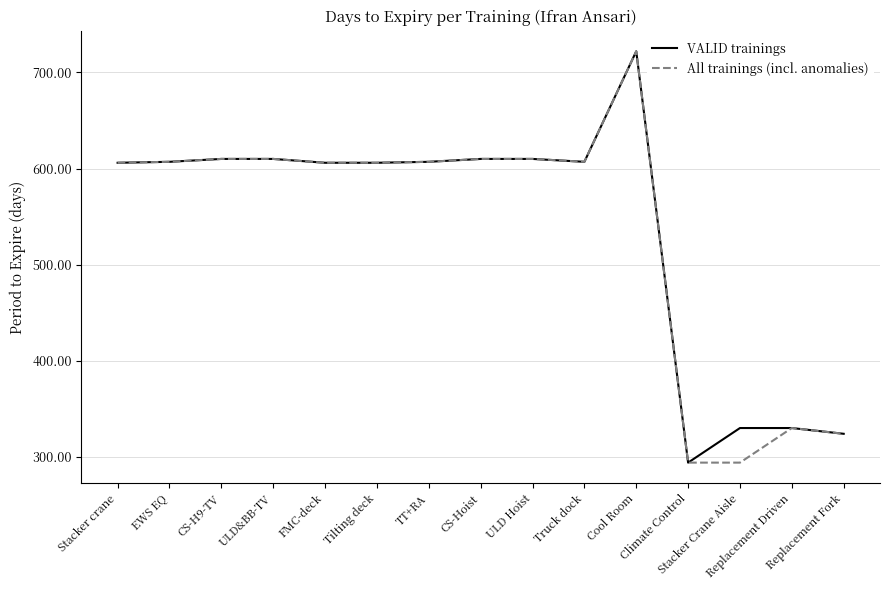

What is the difference between the maximum and minimum values in the VALID trainings series?

428